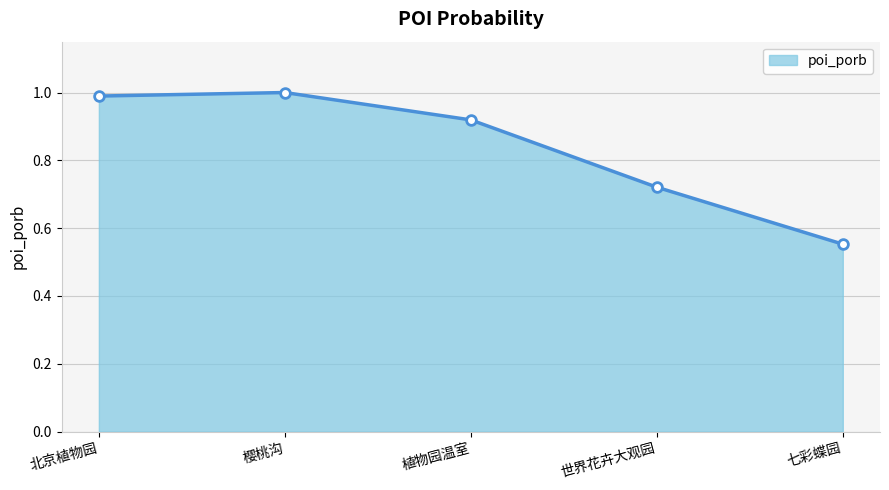

True or false: the data has more than 2 interior local peaks.

False